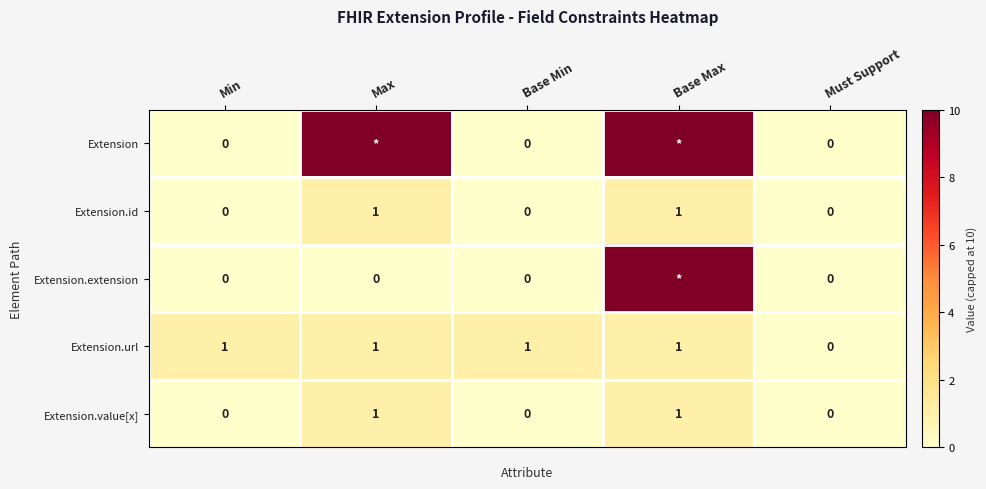

At which category is the sum across all series the highest?

Base Max